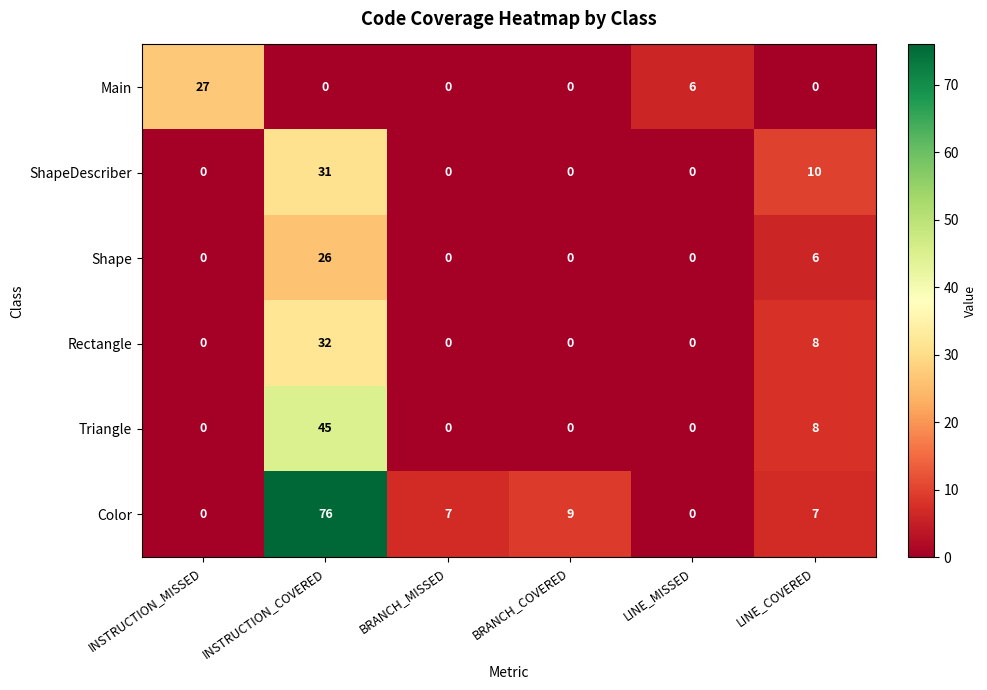

Is it true that ShapeDescriber equals 21 at BRANCH_COVERED?

False